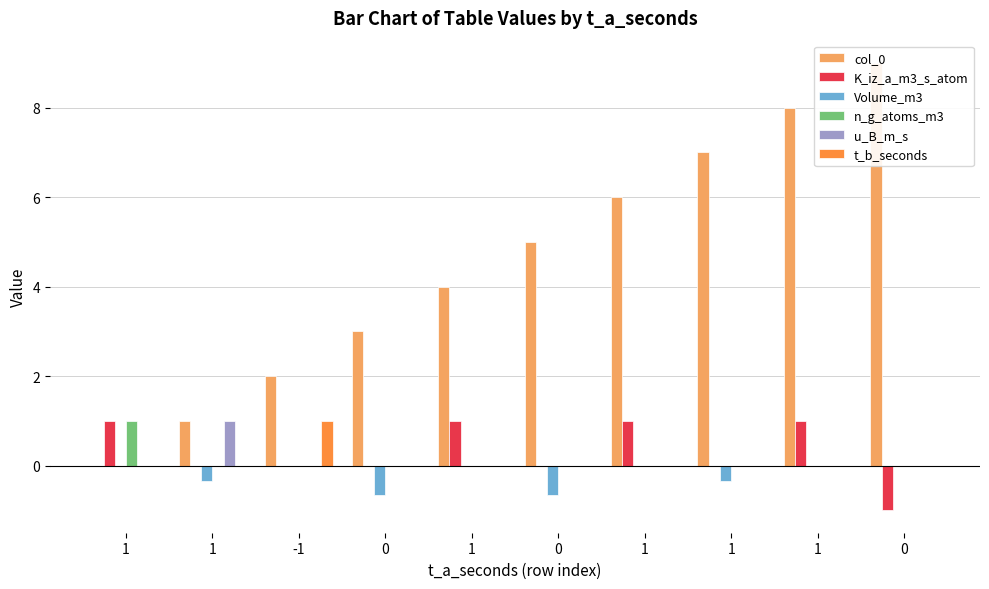

List the series in order of their peak value, highest first.

col_0, K_iz_a_m3_s_atom, n_g_atoms_m3, u_B_m_s, t_b_seconds, Volume_m3